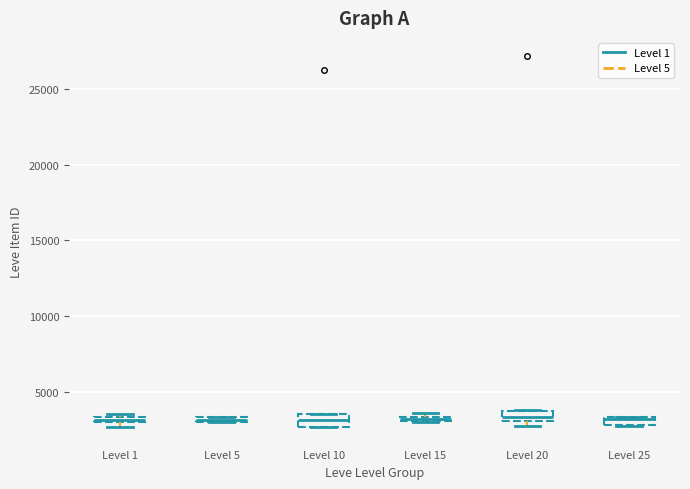

Where is the lower edge of the box for Level 15 on the y-axis? The values are not printed on the chart, so give them approximately, as read against the axis.

3000